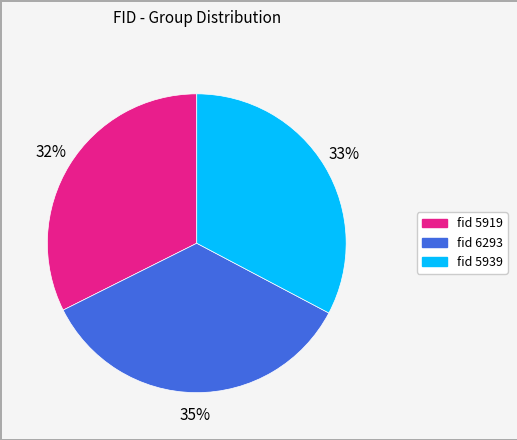

To the nearest percent, what is the average slice percentage?

33%